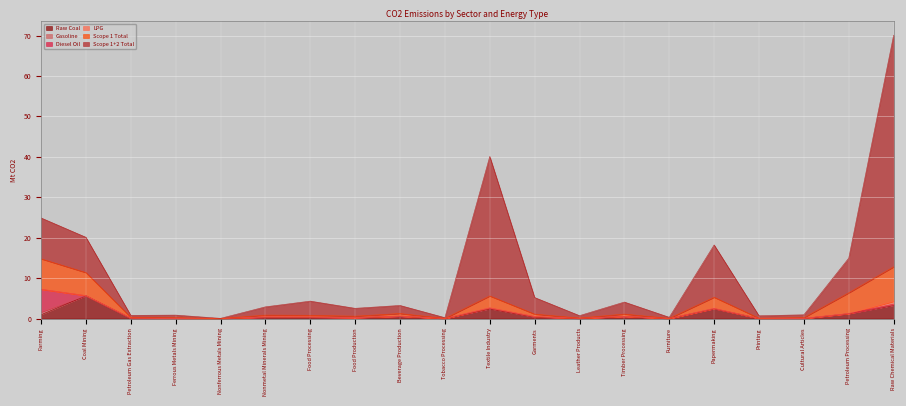

Reading left to right, what are all the values shown in this chart?

Raw Coal: Farming=0.9	Coal Mining=5.6	Petroleum Gas Extraction=0.0	Ferrous Metals Mining=0.0	Nonferrous Metals Mining=0.0	Nonmetal Minerals Mining=0.3	Food Processing=0.3	Food Production=0.2	Beverage Production=0.6	Tobacco Processing=0.0	Textile Industry=2.4	Garments=0.4	Leather Products=0.0	Timber Processing=0.5	Furniture=0.0	Papermaking=2.4	Printing=0.0	Cultural Articles=0.0	Petroleum Processing=1.2	Raw Chemical Materials=3.3
Gasoline: Farming=0.7	Coal Mining=0.0	Petroleum Gas Extraction=0.0	Ferrous Metals Mining=0.0	Nonferrous Metals Mining=0.0	Nonmetal Minerals Mining=0.0	Food Processing=0.0	Food Production=0.0	Beverage Production=0.0	Tobacco Processing=0.0	Textile Industry=0.1	Garments=0.1	Leather Products=0.0	Timber Processing=0.0	Furniture=0.0	Papermaking=0.0	Printing=0.0	Cultural Articles=0.0	Petroleum Processing=0.0	Raw Chemical Materials=0.1
Diesel Oil: Farming=5.6	Coal Mining=0.0	Petroleum Gas Extraction=0.1	Ferrous Metals Mining=0.0	Nonferrous Metals Mining=0.0	Nonmetal Minerals Mining=0.1	Food Processing=0.1	Food Production=0.0	Beverage Production=0.0	Tobacco Processing=0.0	Textile Industry=0.1	Garments=0.1	Leather Products=0.0	Timber Processing=0.0	Furniture=0.0	Papermaking=0.1	Printing=0.0	Cultural Articles=0.0	Petroleum Processing=0.0	Raw Chemical Materials=0.2
LPG: Farming=0.0	Coal Mining=0.0	Petroleum Gas Extraction=0.0	Ferrous Metals Mining=0.0	Nonferrous Metals Mining=0.0	Nonmetal Minerals Mining=0.0	Food Processing=0.0	Food Production=0.0	Beverage Production=0.0	Tobacco Processing=0.0	Textile Industry=0.0	Garments=0.0	Leather Products=0.0	Timber Processing=0.0	Furniture=0.0	Papermaking=0.0	Printing=0.0	Cultural Articles=0.0	Petroleum Processing=0.0	Raw Chemical Materials=0.7
Scope 1 Total: Farming=7.5	Coal Mining=5.7	Petroleum Gas Extraction=0.2	Ferrous Metals Mining=0.2	Nonferrous Metals Mining=0.0	Nonmetal Minerals Mining=0.4	Food Processing=0.4	Food Production=0.3	Beverage Production=0.6	Tobacco Processing=0.0	Textile Industry=2.9	Garments=0.6	Leather Products=0.1	Timber Processing=0.6	Furniture=0.0	Papermaking=2.7	Printing=0.0	Cultural Articles=0.2	Petroleum Processing=5.1	Raw Chemical Materials=8.5
Scope 1+2 Total: Farming=10.1	Coal Mining=8.7	Petroleum Gas Extraction=0.5	Ferrous Metals Mining=0.6	Nonferrous Metals Mining=0.0	Nonmetal Minerals Mining=2.0	Food Processing=3.5	Food Production=1.9	Beverage Production=2.0	Tobacco Processing=0.2	Textile Industry=34.5	Garments=4.1	Leather Products=0.6	Timber Processing=3.0	Furniture=0.3	Papermaking=12.9	Printing=0.6	Cultural Articles=0.7	Petroleum Processing=8.6	Raw Chemical Materials=57.3